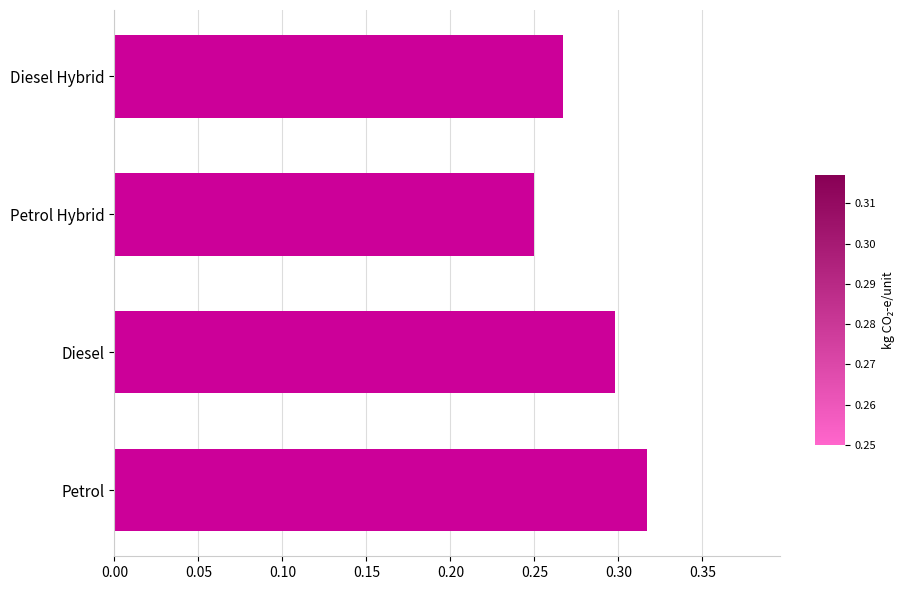

True or false: the data shows 0.1 at Diesel Hybrid.

False